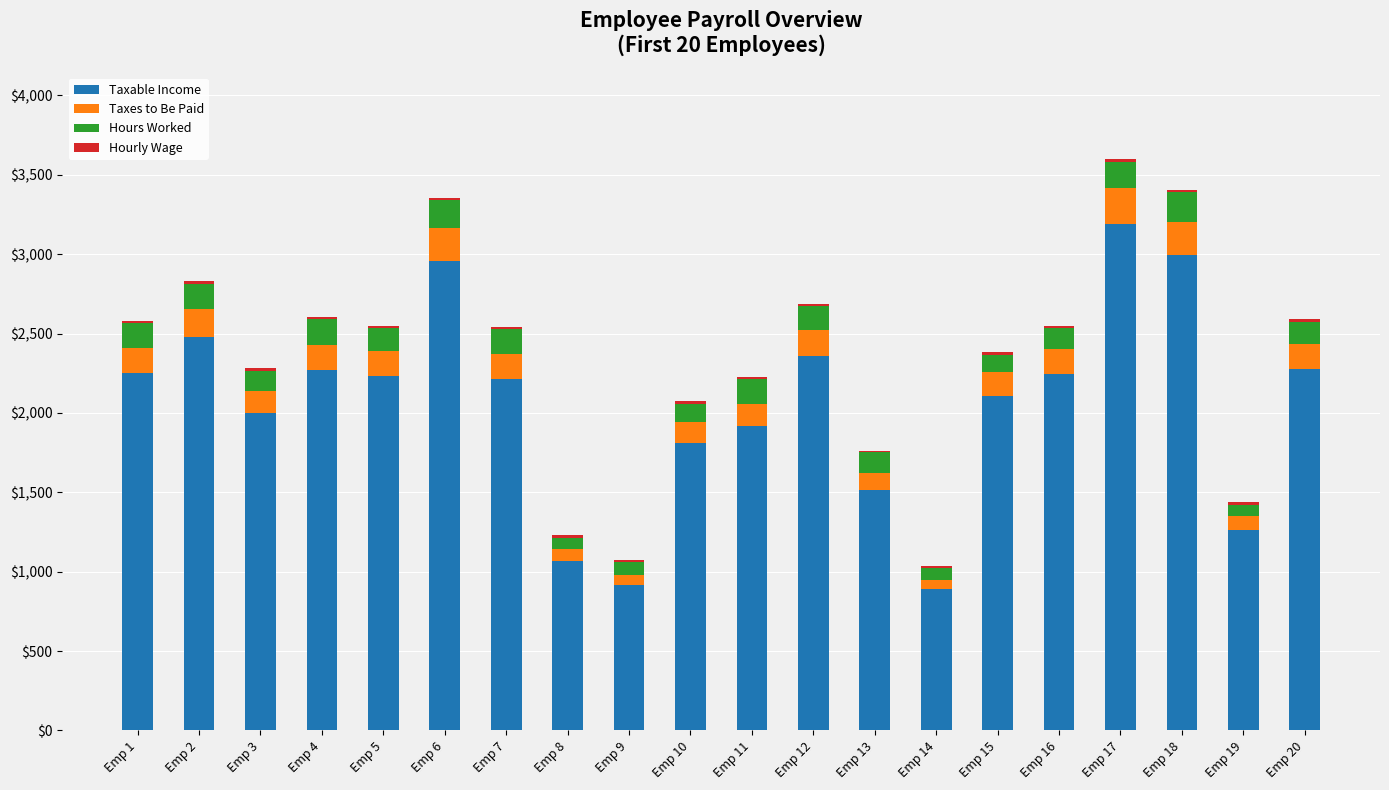

What is the maximum value for Taxable Income?

3192.0